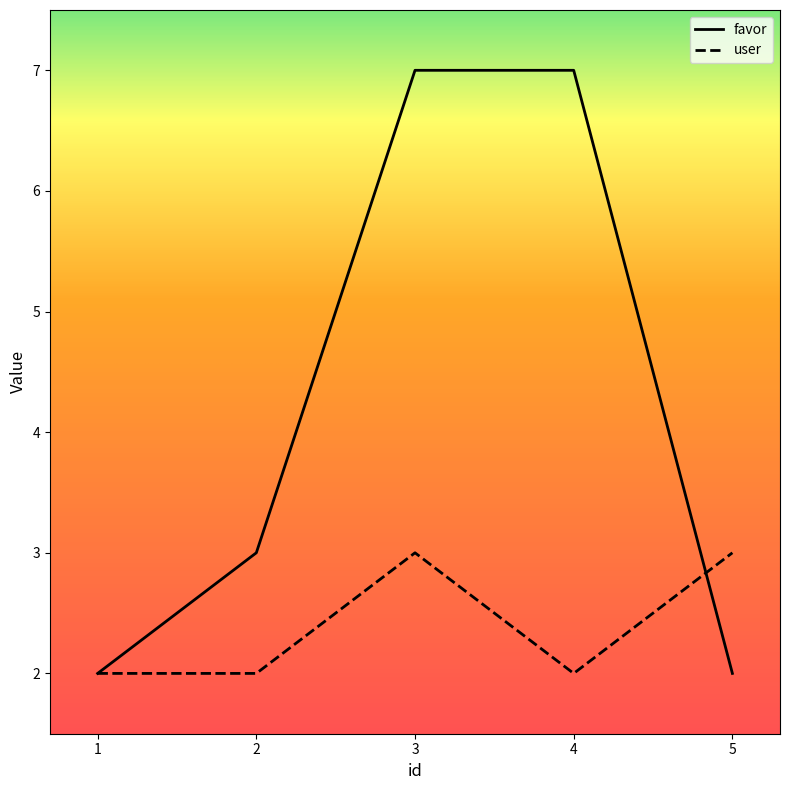

Is it true that user equals 2 at 2?

True